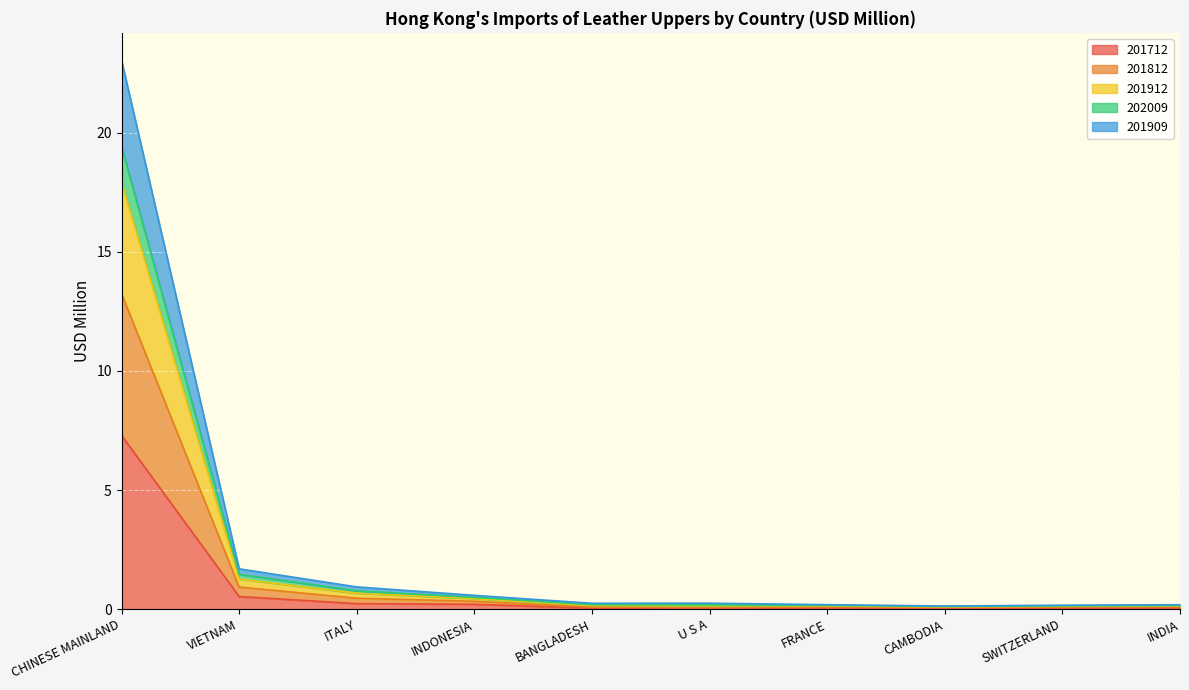

What is the total value across all series at BANGLADESH?

0.2